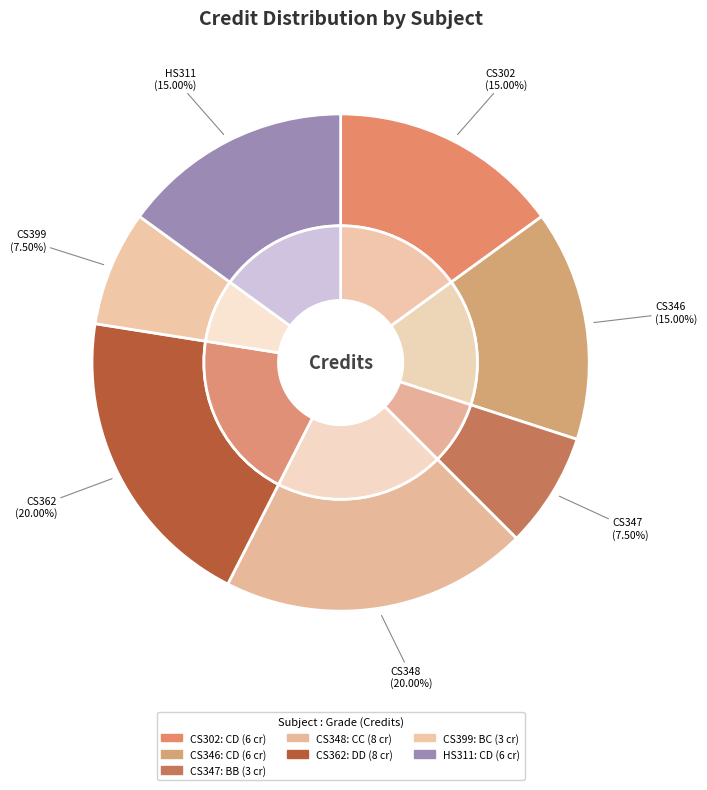

To the nearest percent, what is the difference between the CS362 Computer Graphics and CS302 Theory of Computation slice percentages?

5%